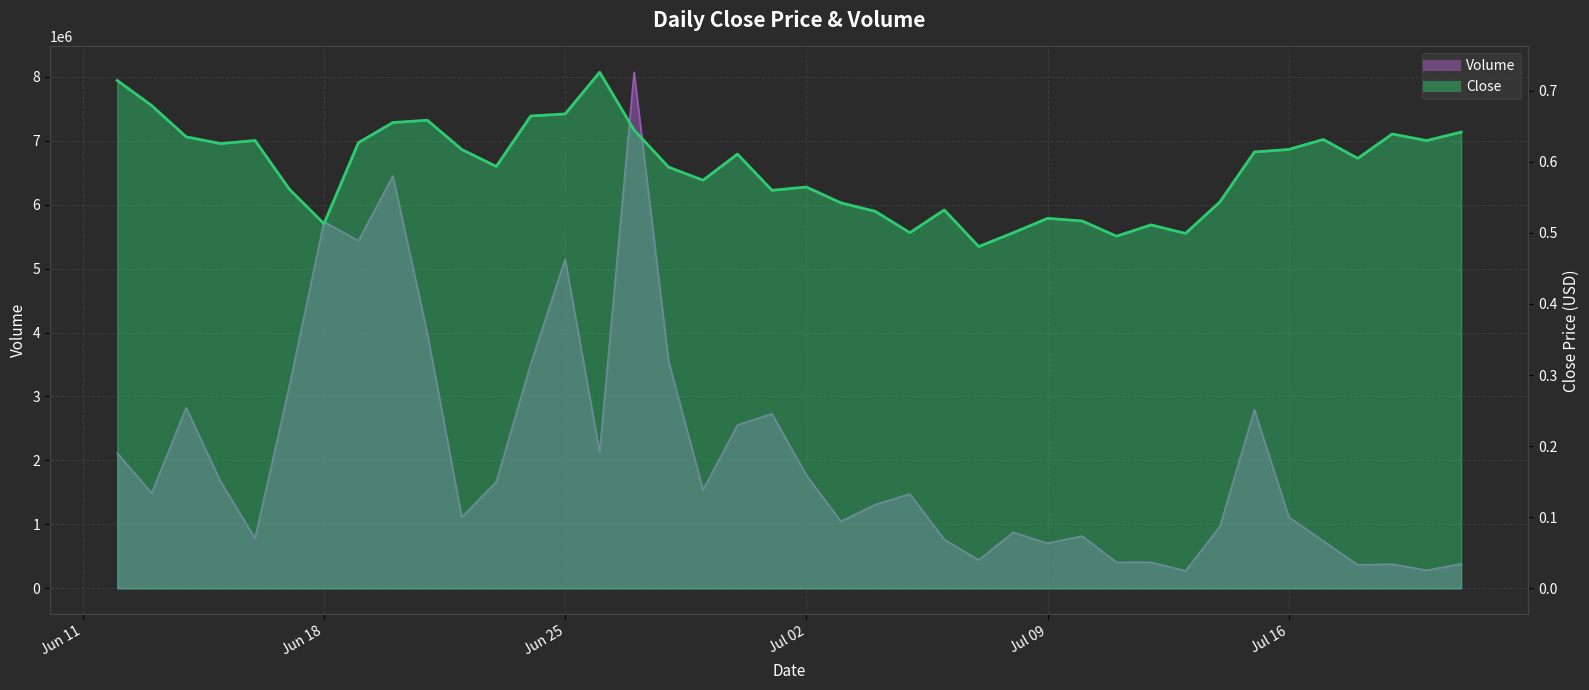

How many Close values are between 0 and 1?

40